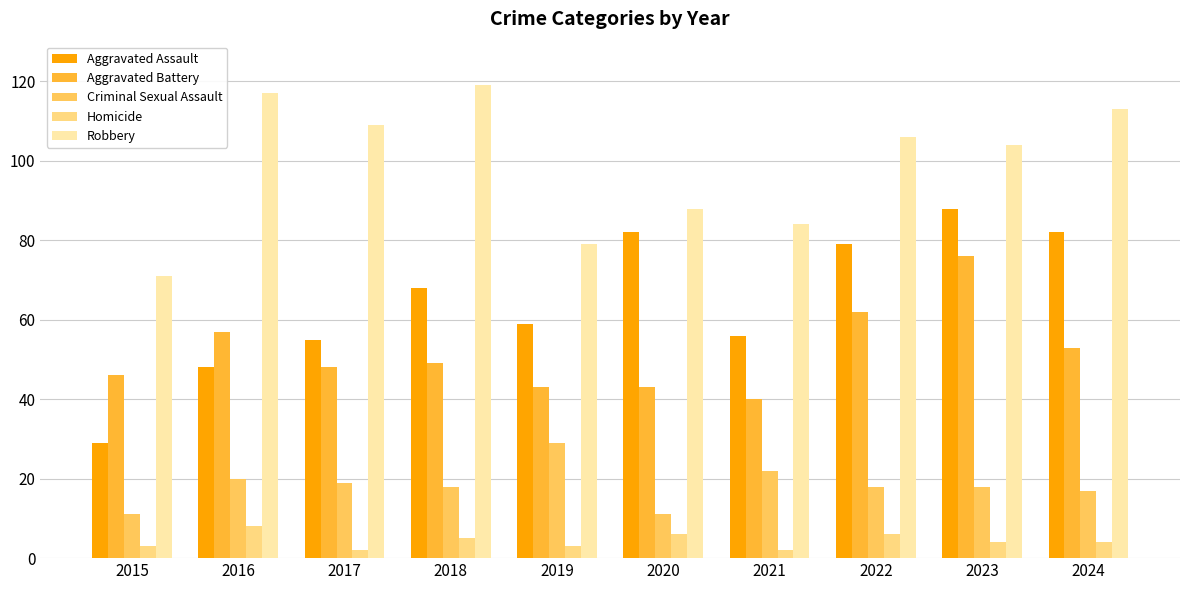

Which label corresponds to the largest value in the chart?

2018